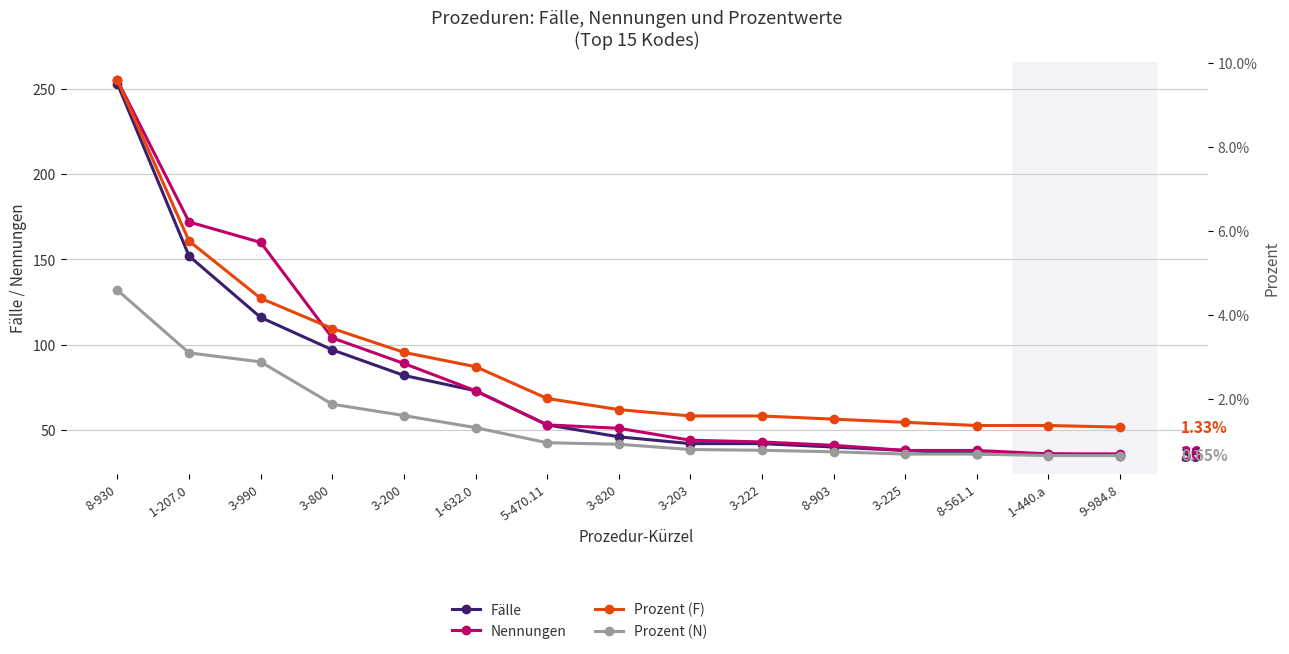

True or false: Prozent (F) and Fälle intersect in this chart.

False